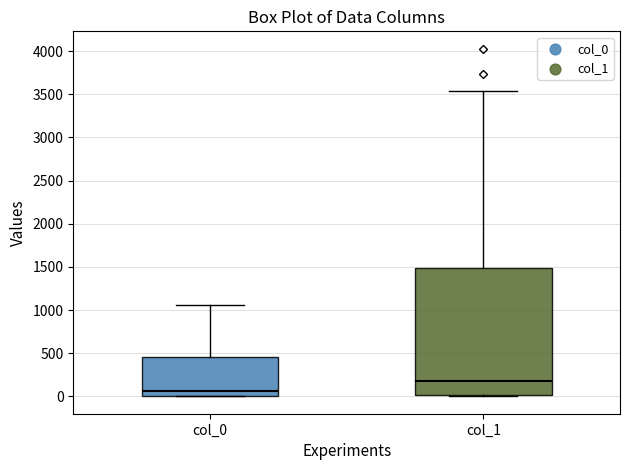

Where is the upper edge of the box for col_0 on the y-axis? The values are not printed on the chart, so give them approximately, as read against the axis.

450